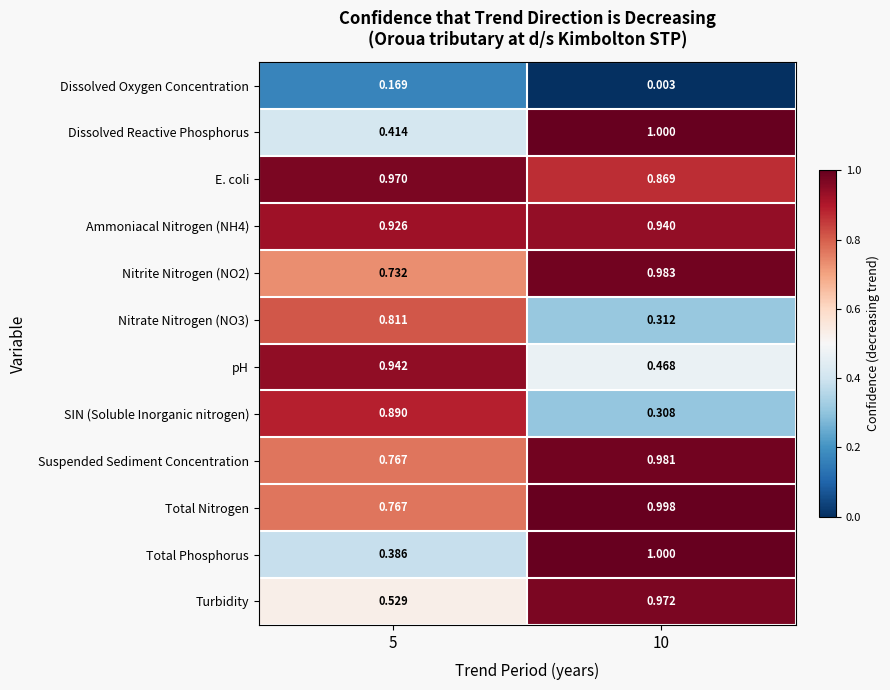

Which series has the widest spread of values?

Total Phosphorus